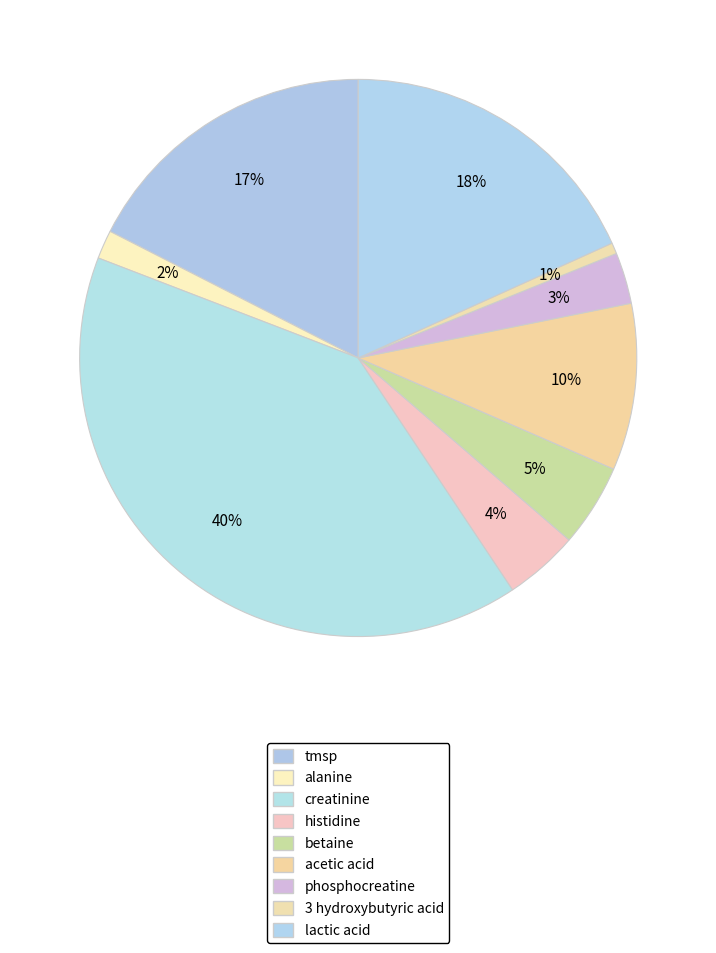

Count the number of slices in the pie.

9